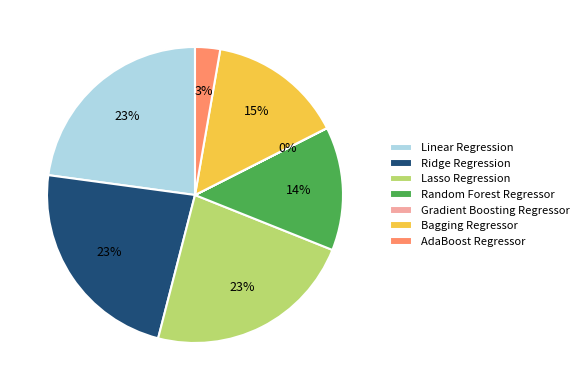

Between Bagging Regressor and Random Forest Regressor, which is larger?

Bagging Regressor